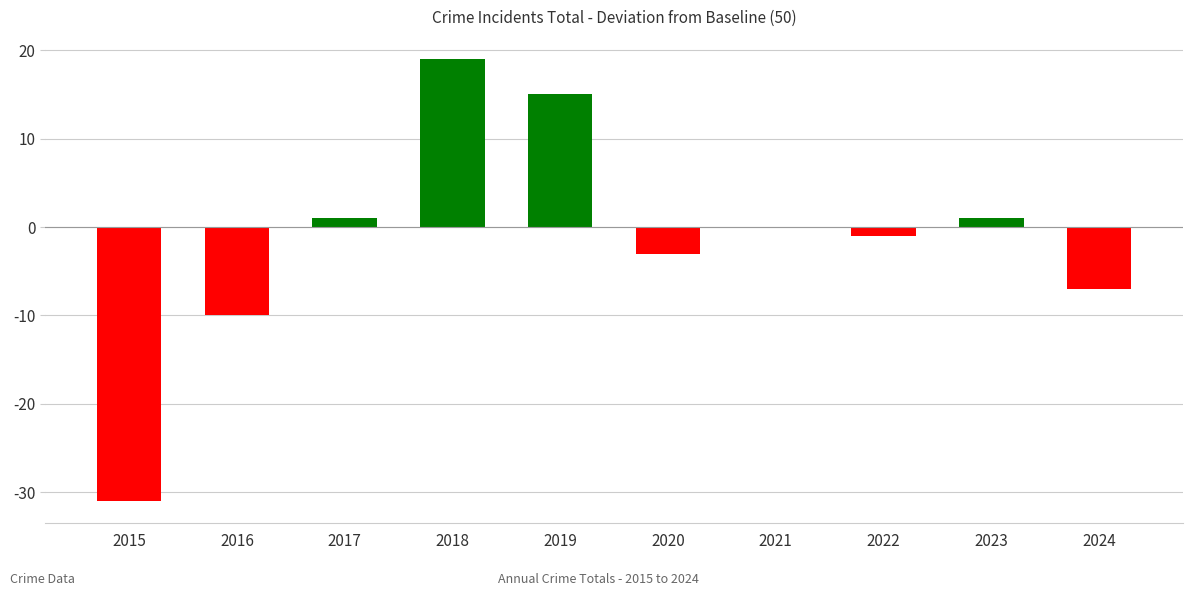

True or false: the data shows -7 at 2024.

True